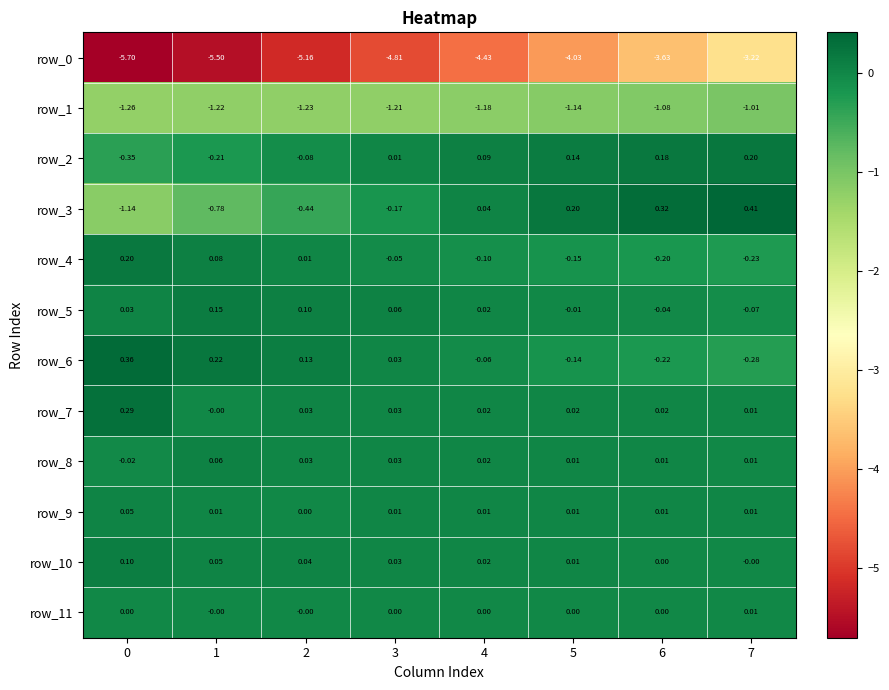

Is the value of row_10 at 1 greater than the value of row_1 at 4?

Yes